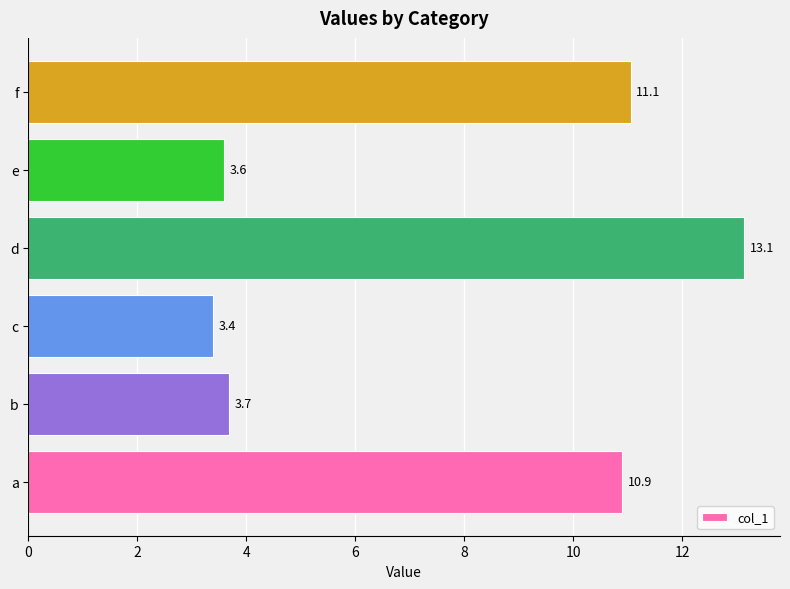

What is the smallest value displayed?

3.4